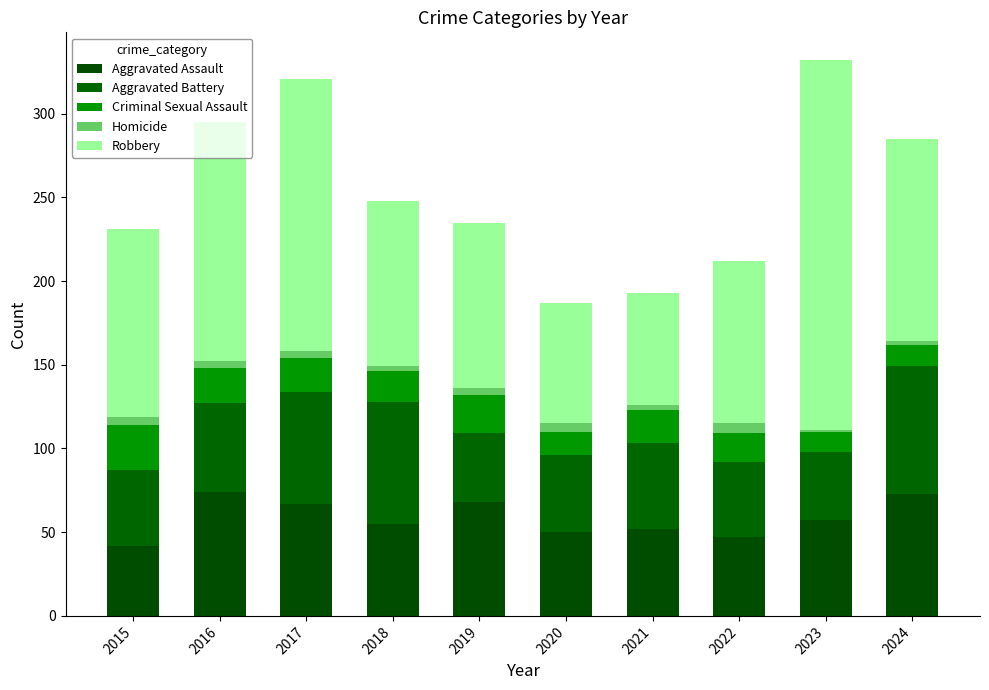

How many series are shown in this chart?

5